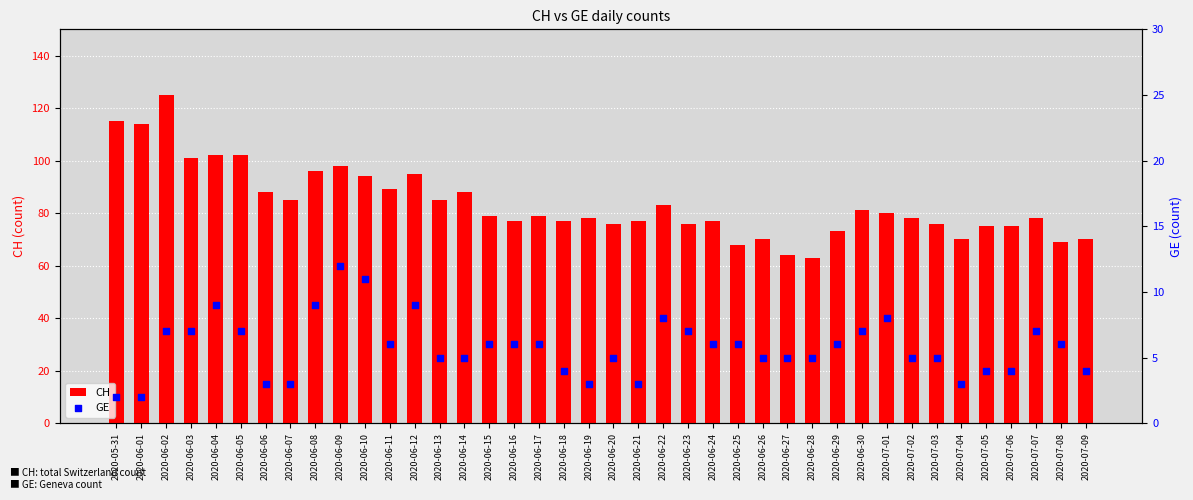

Which series contains the lowest Y value?

GE